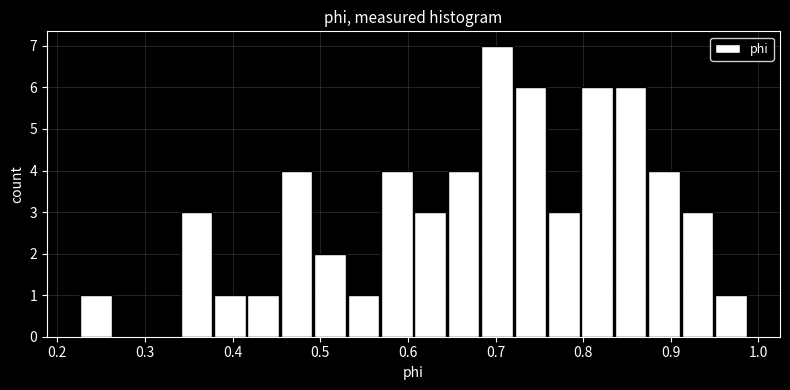

Read against the x-axis, roughly where is the centre of the tallest bar?

0.70